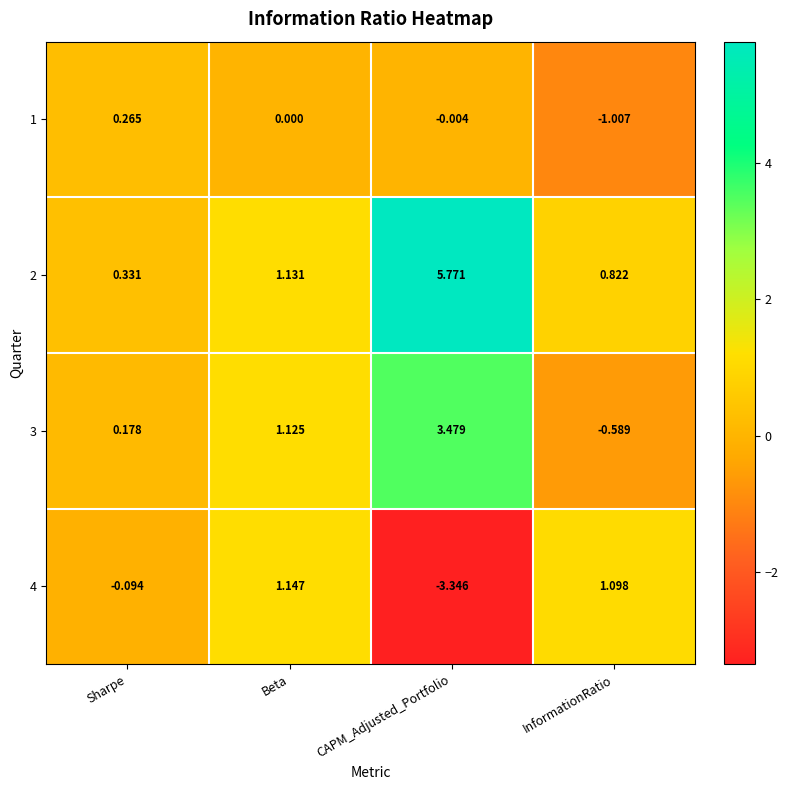

At which category is the sum across all series the highest?

CAPM_Adjusted_Portfolio